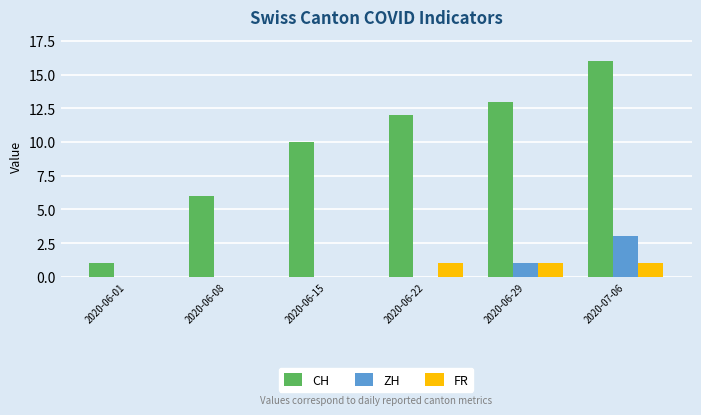

The CH series shows 23 at 2020-06-29. True or false?

False